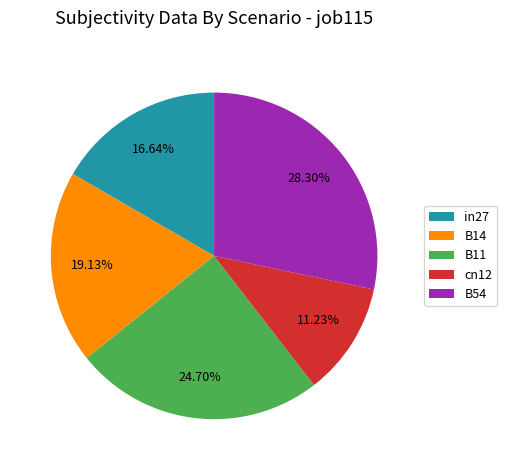

Which category has the biggest portion of the pie?

B54